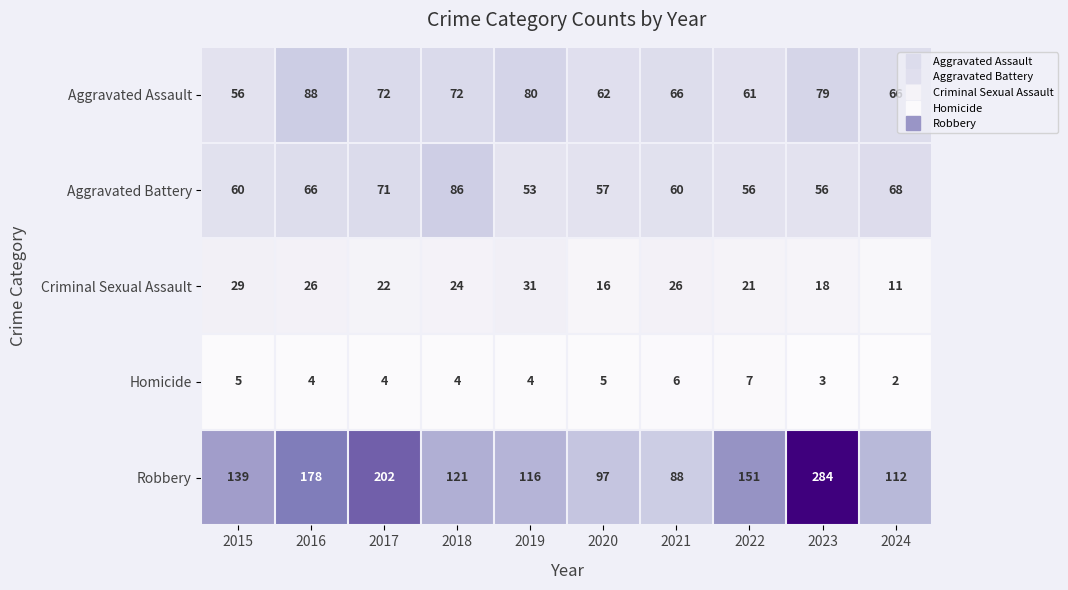

Rank the series at 2021 from lowest to highest value.

Homicide, Criminal Sexual Assault, Aggravated Battery, Aggravated Assault, Robbery